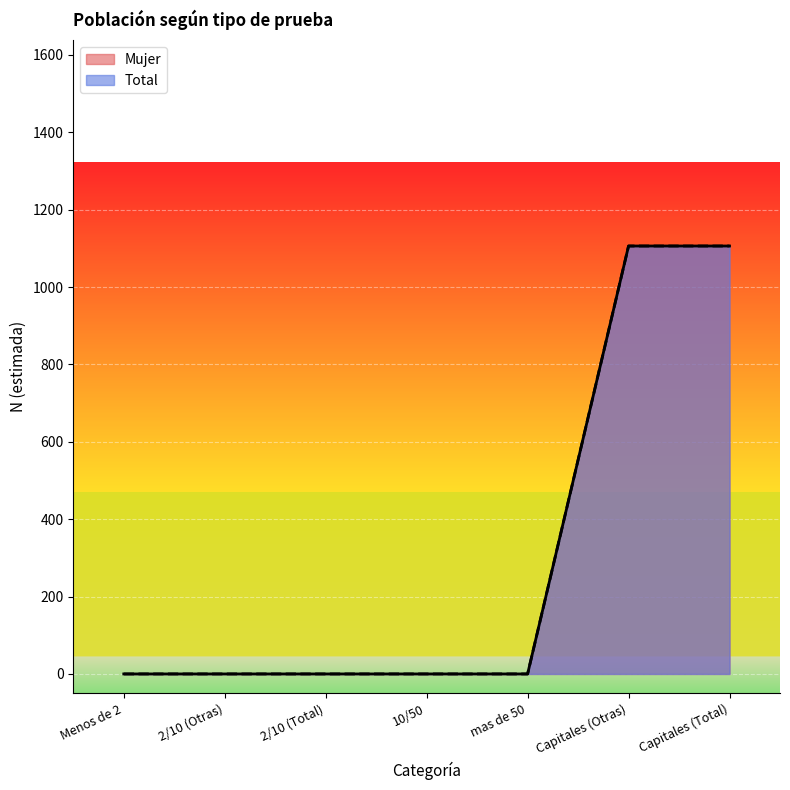

What are all the series names shown in the legend?

Mujer, Total